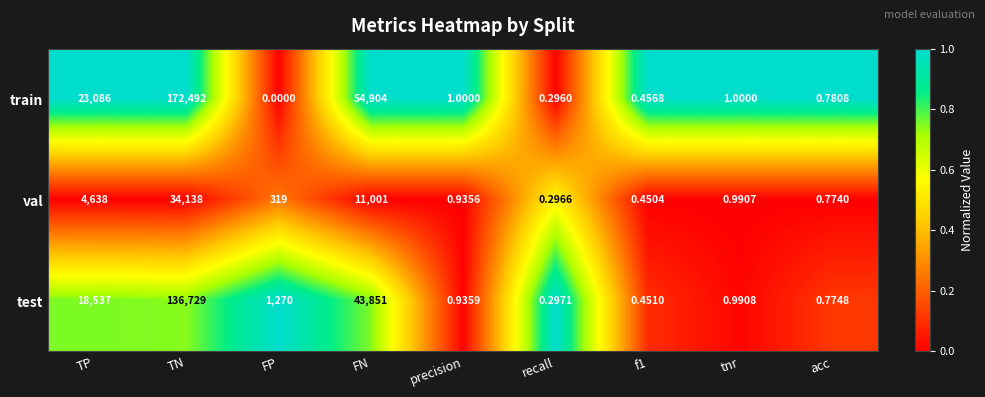

Which category has the highest value in the test series?

TN